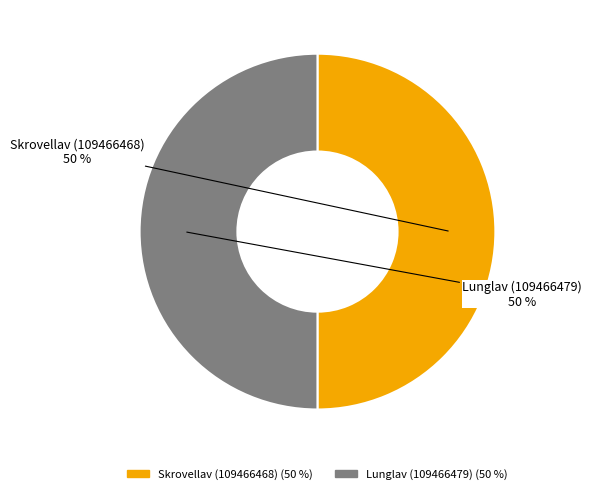

To the nearest percent, what is the average slice percentage?

50%